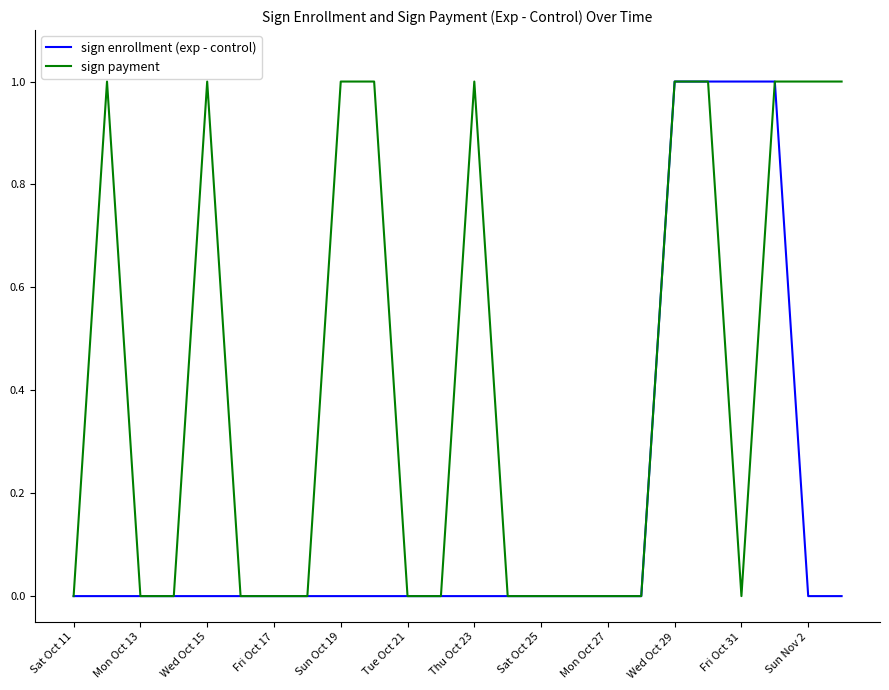

What are all the series names shown in the legend?

sign enrollment (exp - control), sign payment